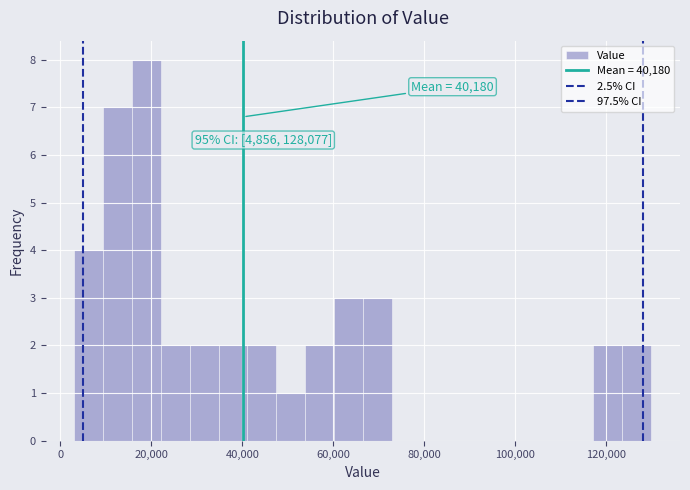

Read against the x-axis, roughly where is the centre of the tallest bar?

18000